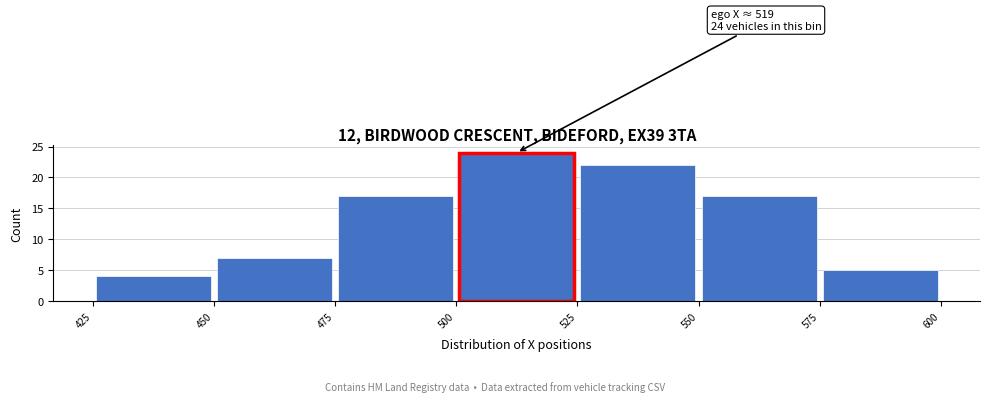

Over which range of the x-axis is the bar tallest?

500 to 525